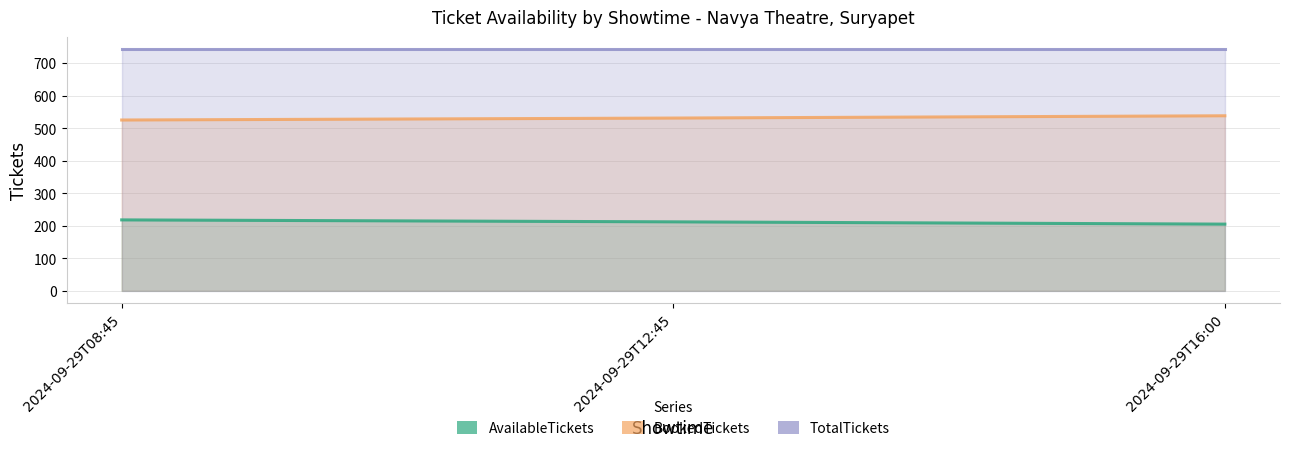

True or false: AvailableTickets has a value of 134 at 2024-09-29T16:00.

False